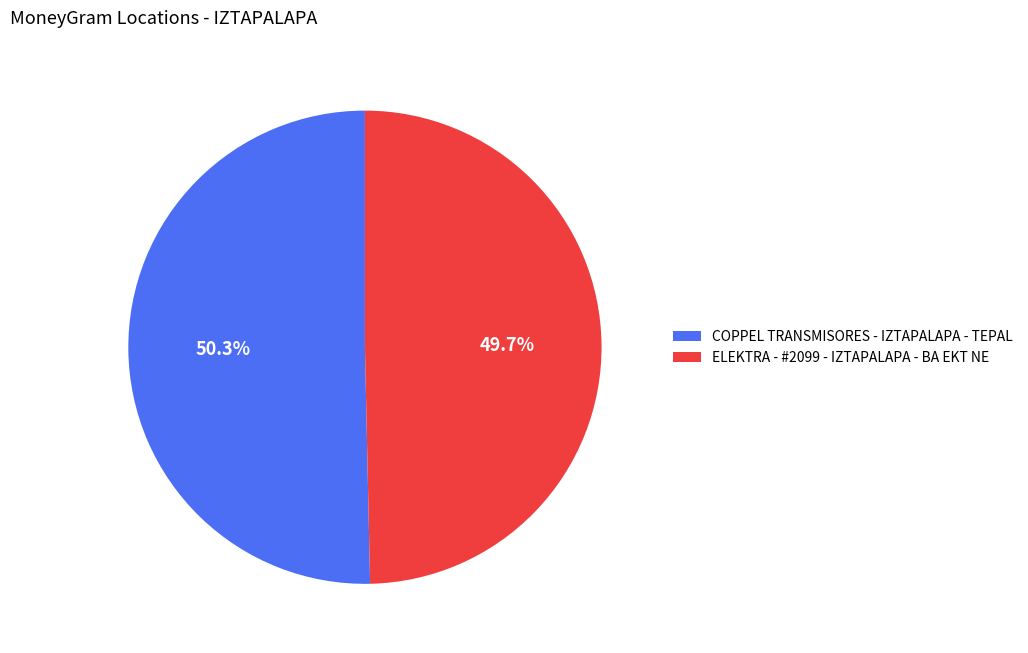

Which slice is the smallest?

ELEKTRA - #2099 - IZTAPALAPA - BA EKT NE